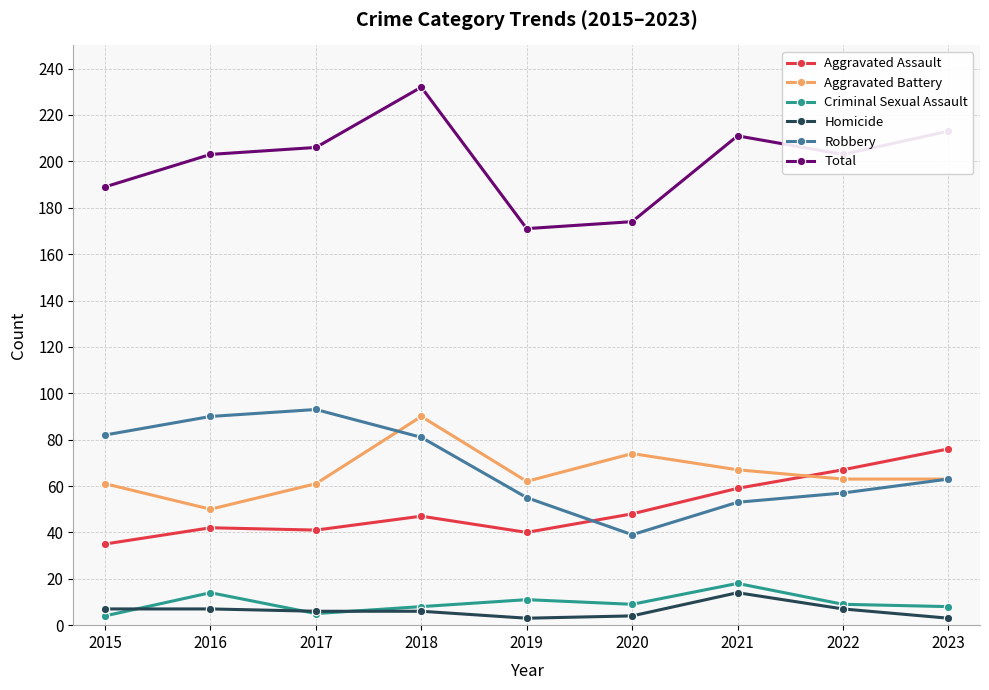

What is the difference between the maximum and second lowest values in the Aggravated Battery series?

29